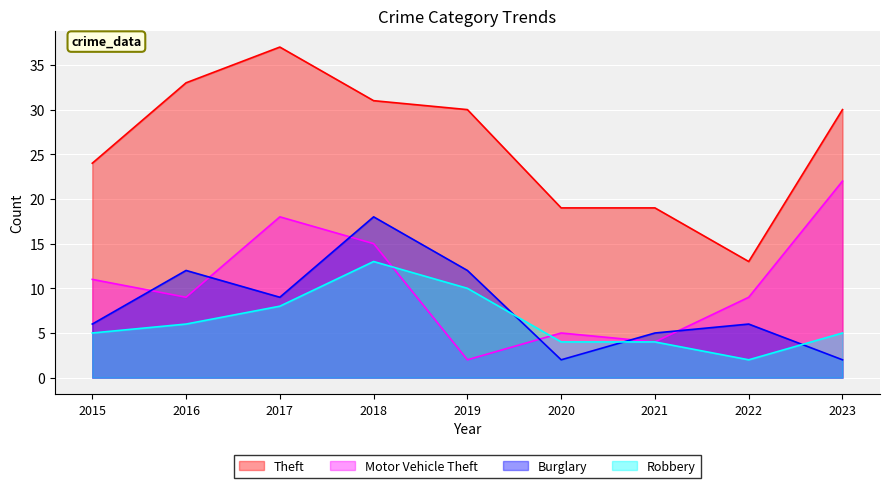

What is the sum of all Theft values?

236